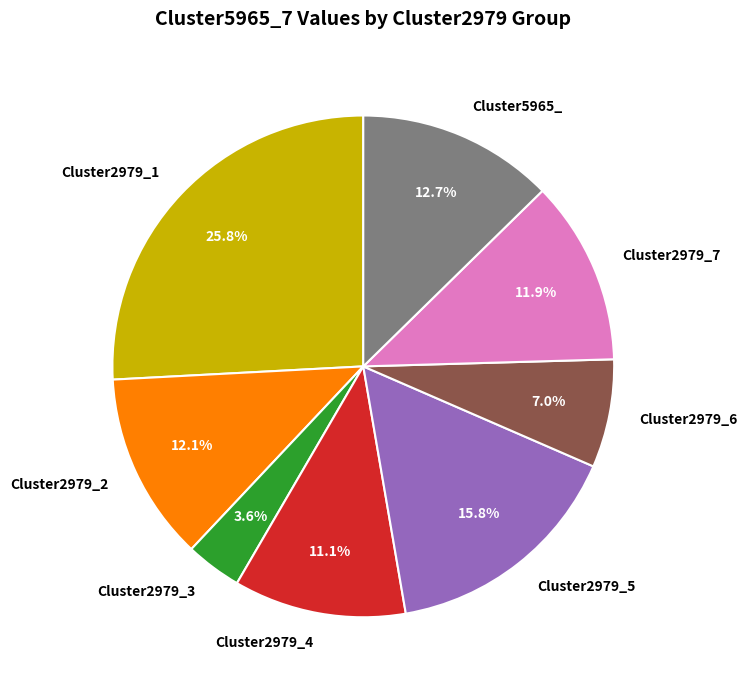

How many segments does this pie chart have?

8